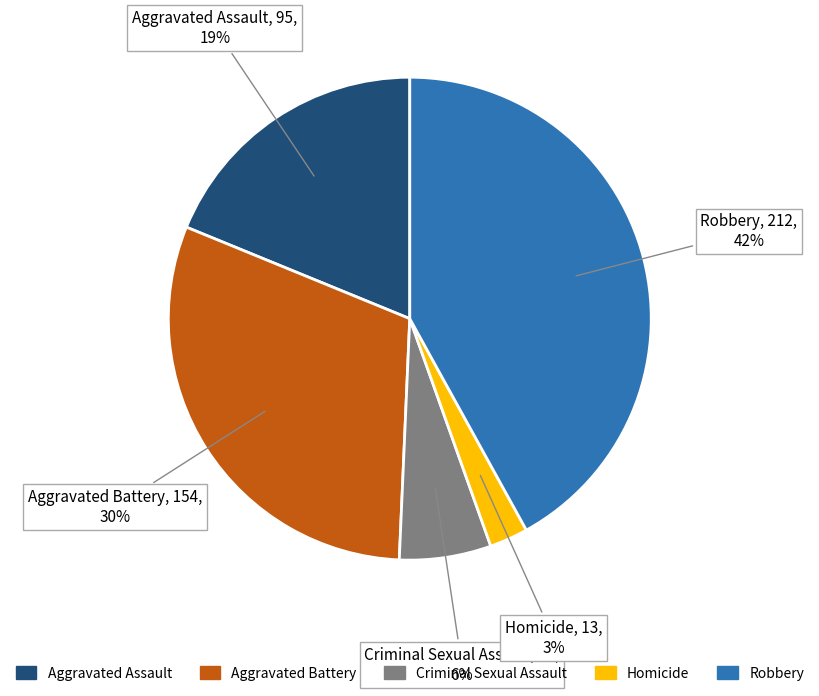

To the nearest percent, what is the difference between the largest and smallest slice percentages?

39%